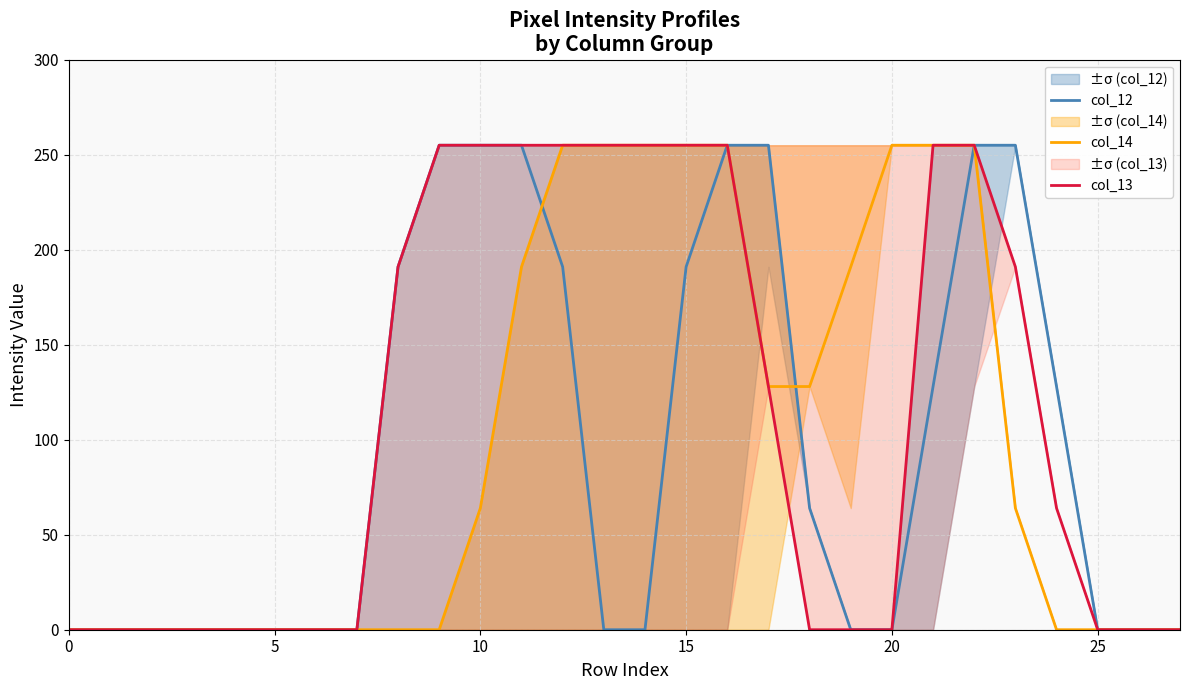

Which series changed the most between 0 and 16?

col_12